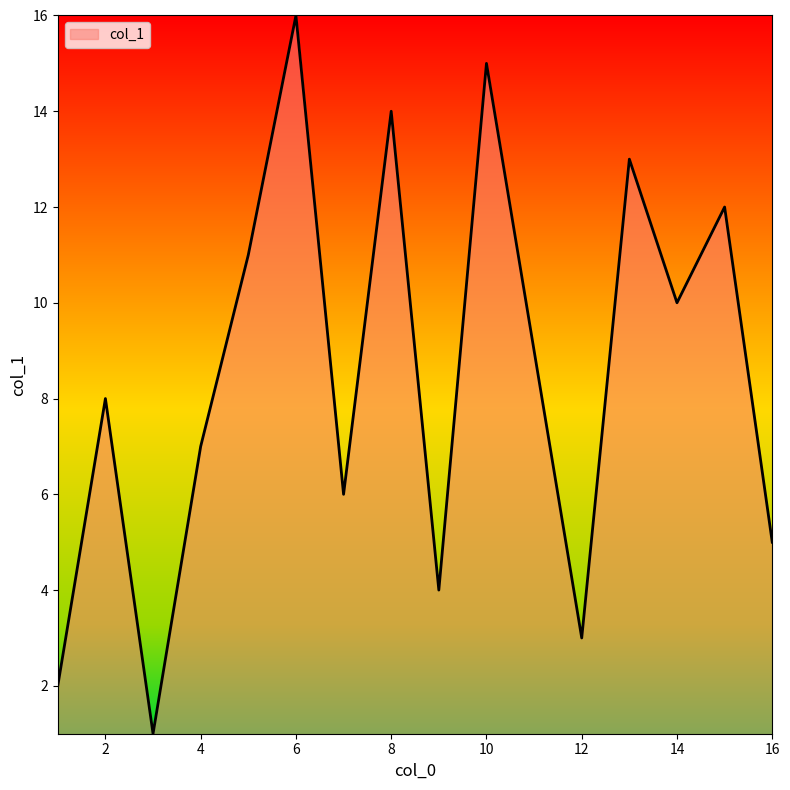

What is the difference between the maximum and minimum values?

15